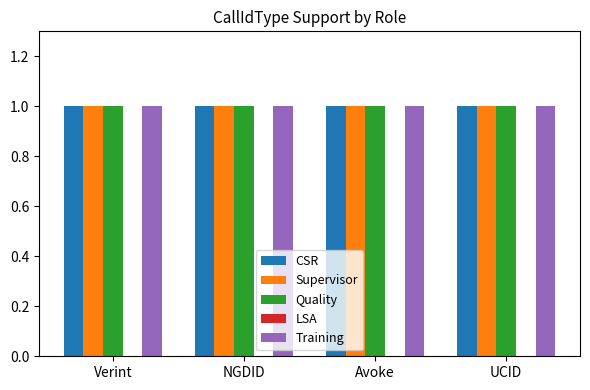

What is the greatest value displayed?

1